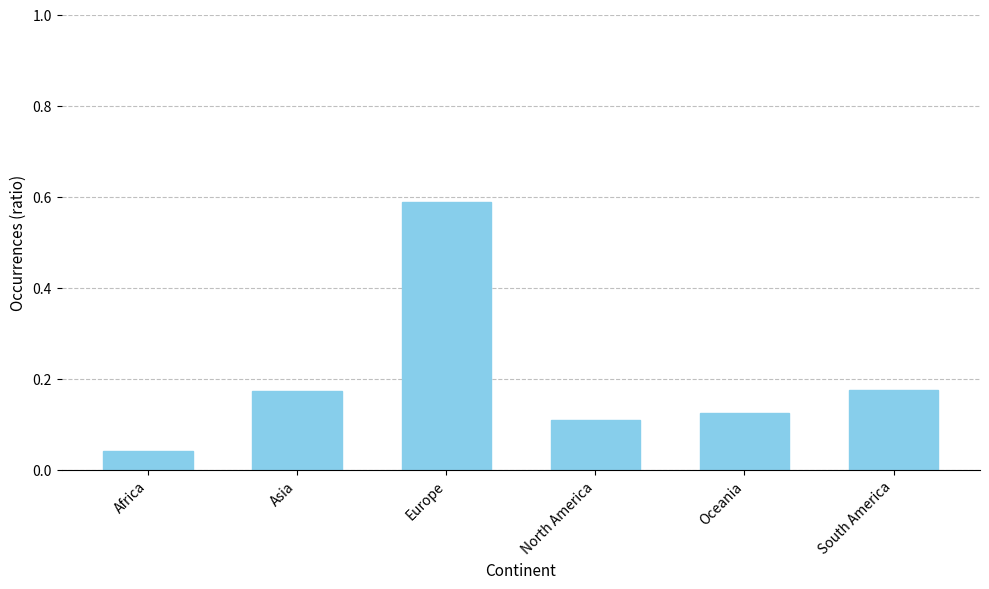

What is the label of the 5th bar from the right?

Asia